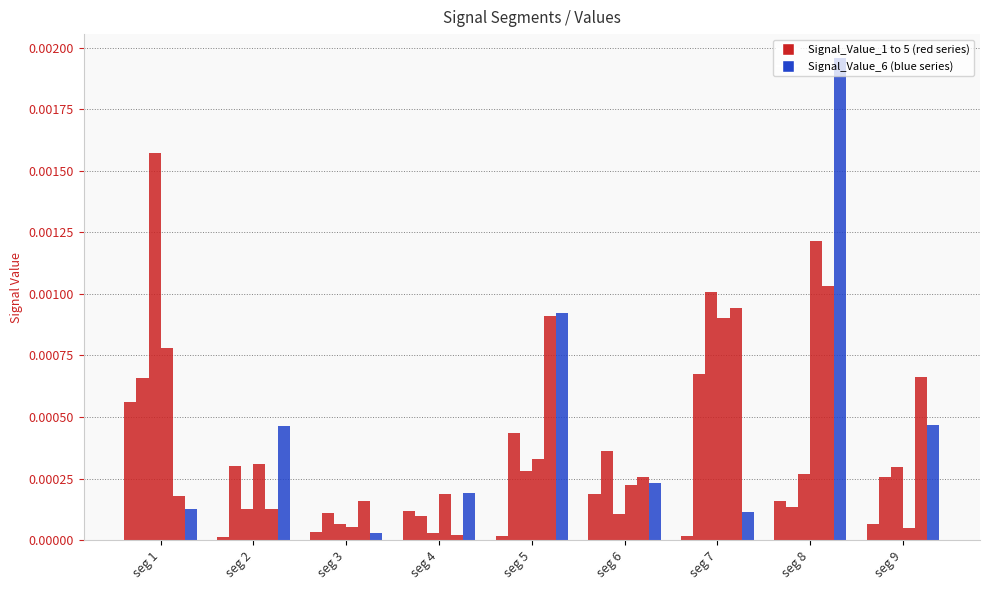

Count the number of categories in the chart.

9